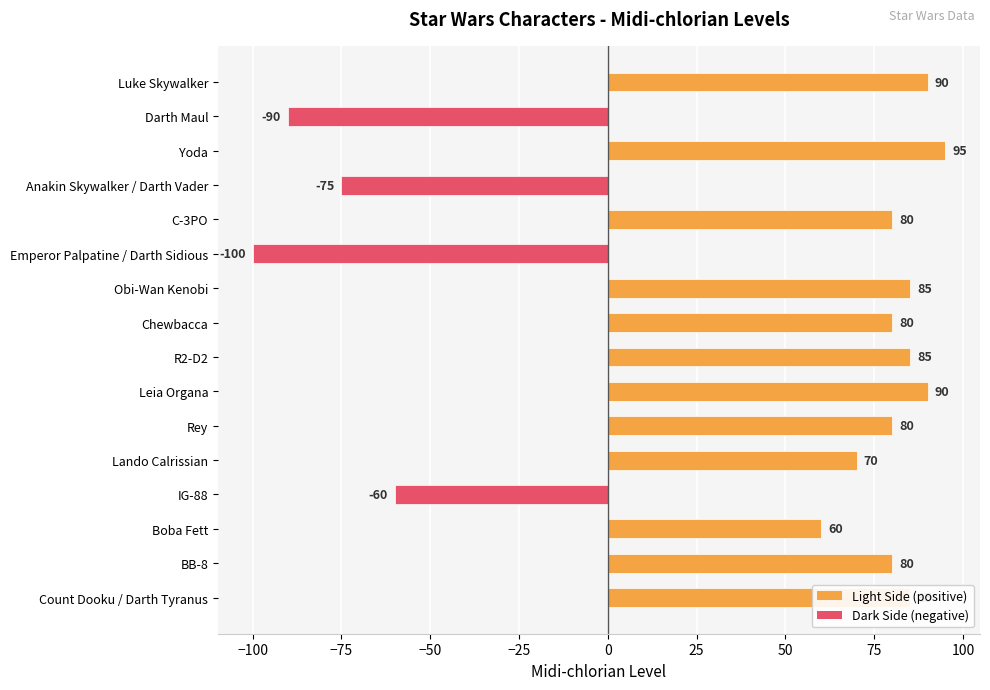

What is the sum of all values?

655